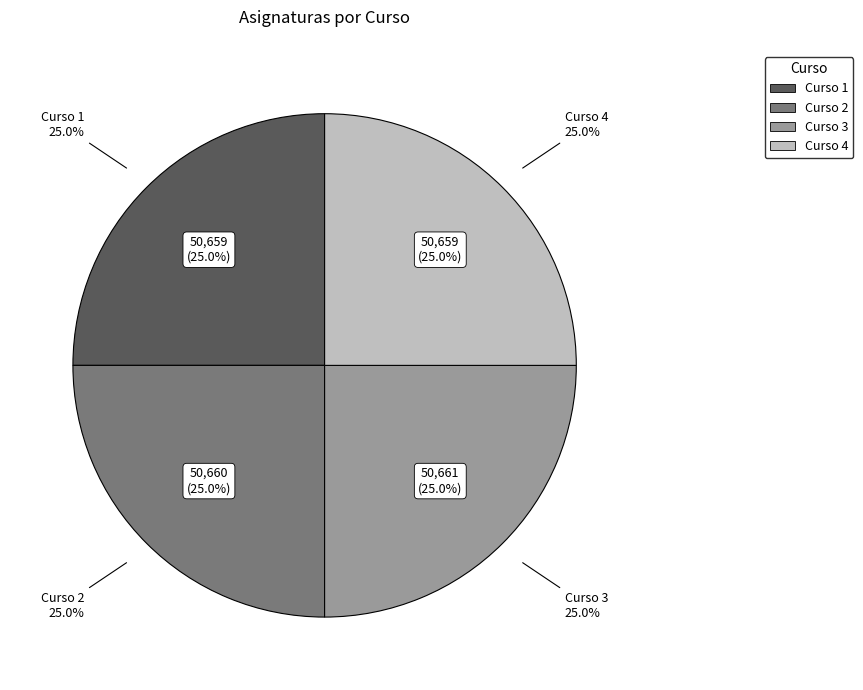

What is the largest slice in the pie chart?

Curso 3